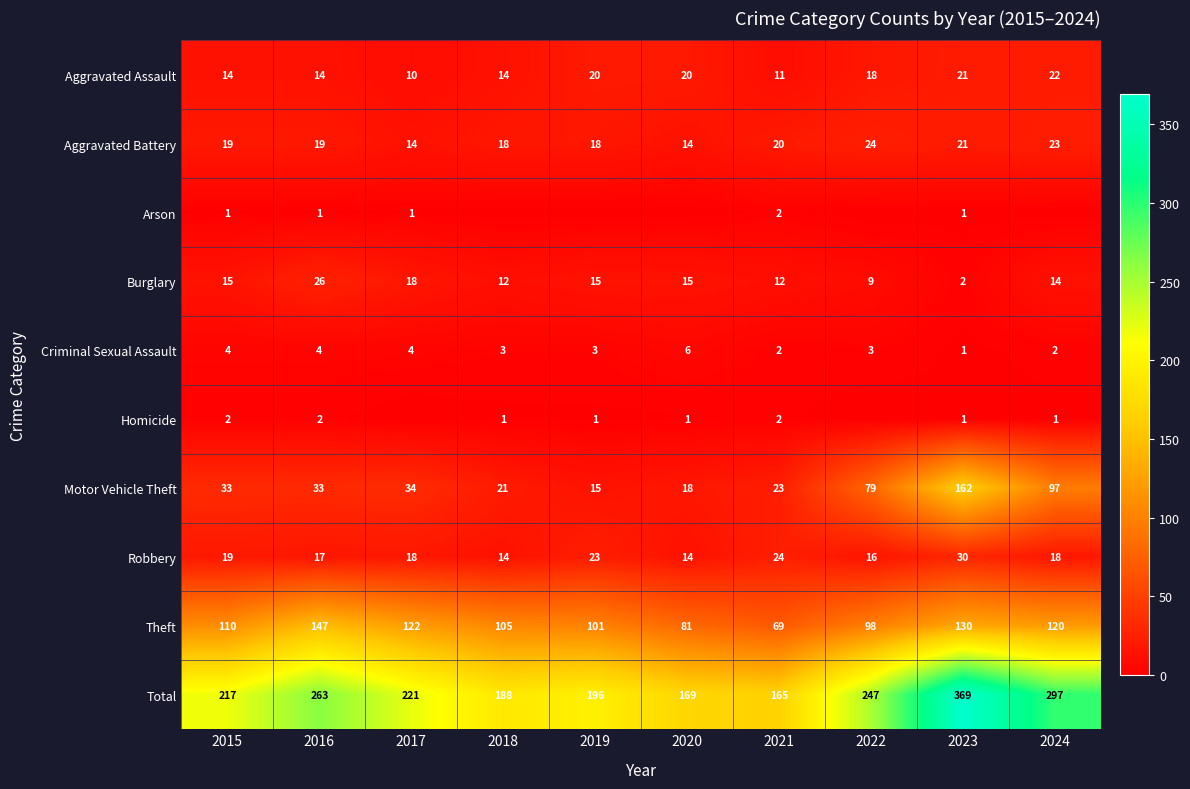

What is the total value across all series at 2015?

434